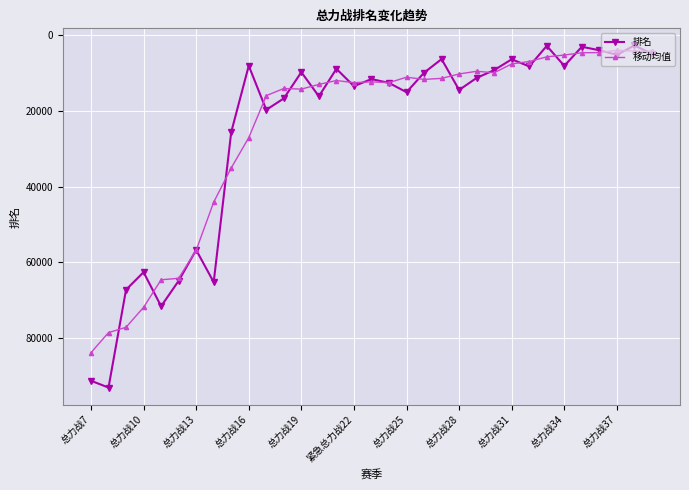

List the series in order of their peak value, lowest first.

移动均值, 排名